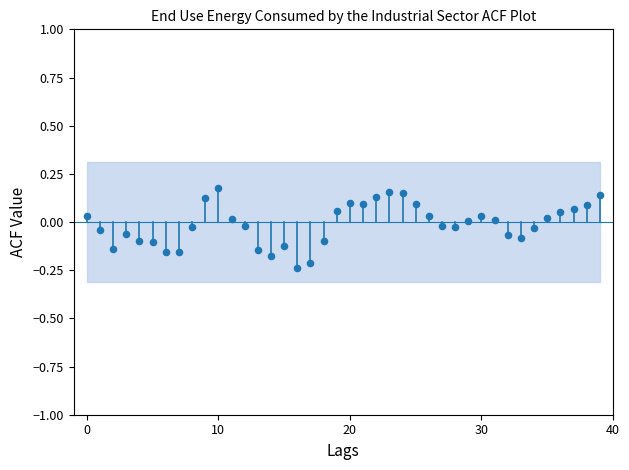

What is the range of Y values (max minus min)?

0.4